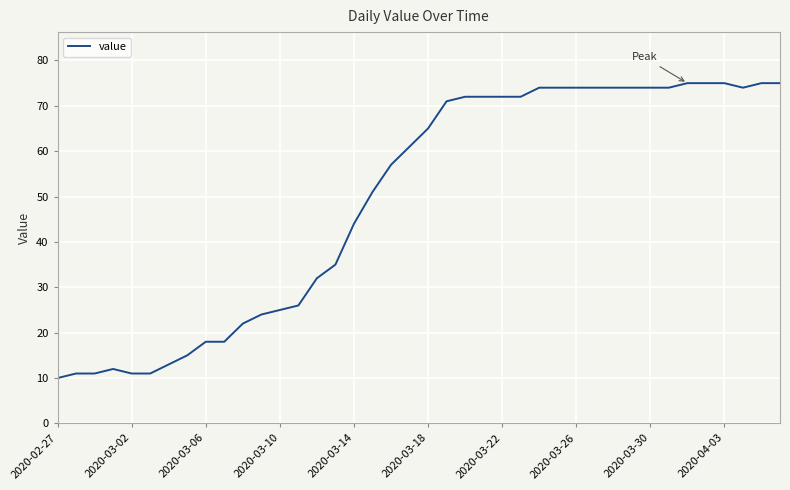

What is the minimum value shown in the chart?

10